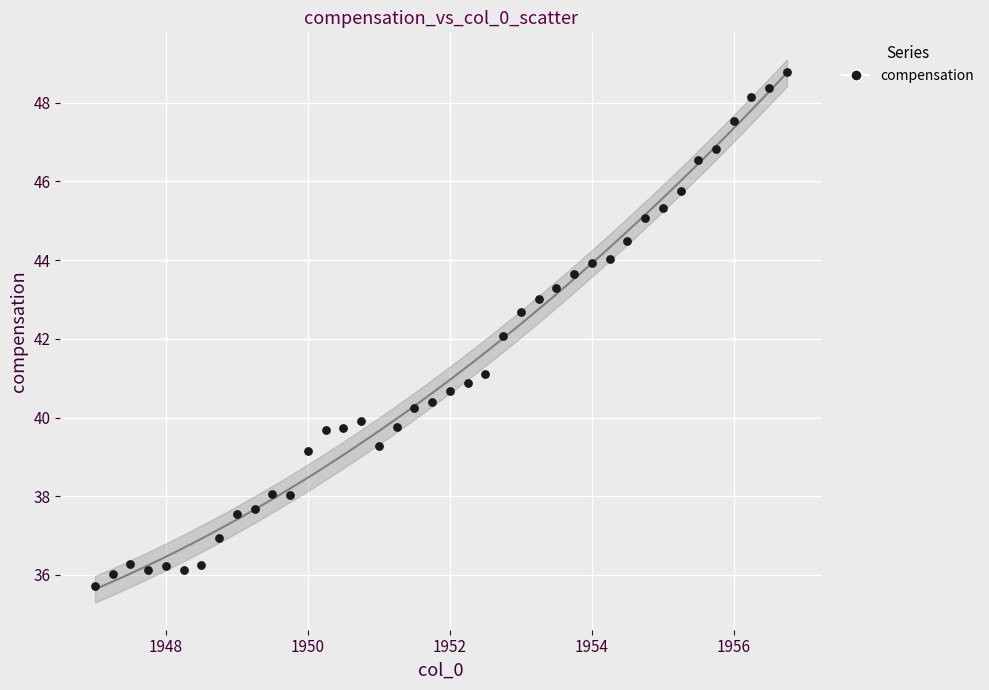

What is the range of X values (max minus min)?

9.8